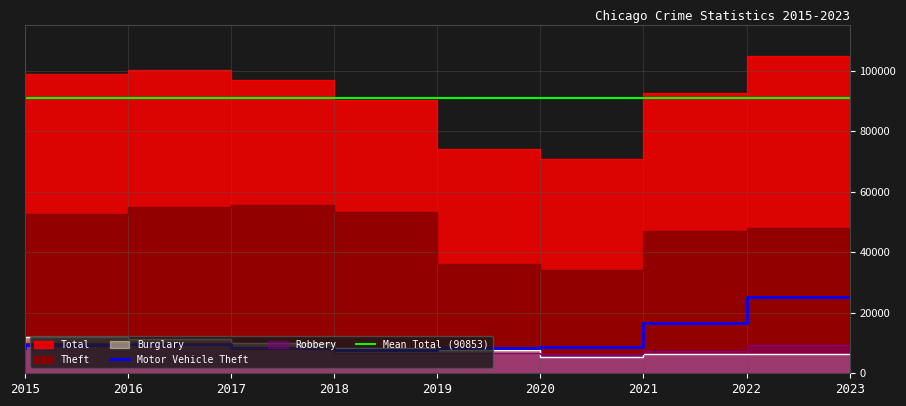

True or false: Total and Motor Vehicle Theft intersect in this chart.

False